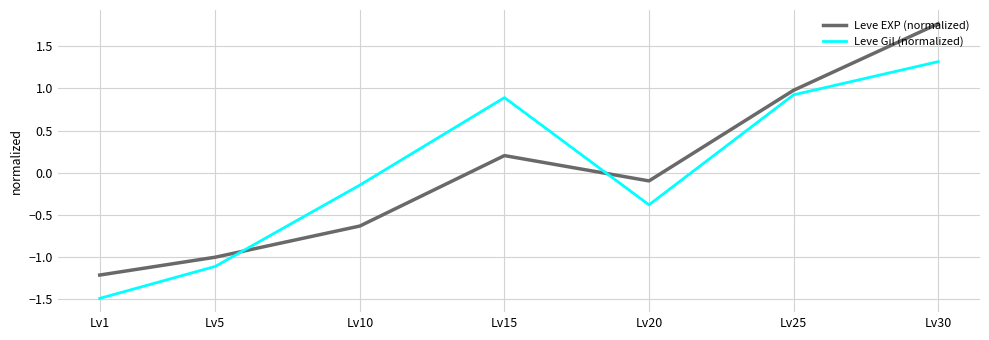

Between Lv15 and Lv30, which series saw the biggest shift?

Leve EXP (normalized)